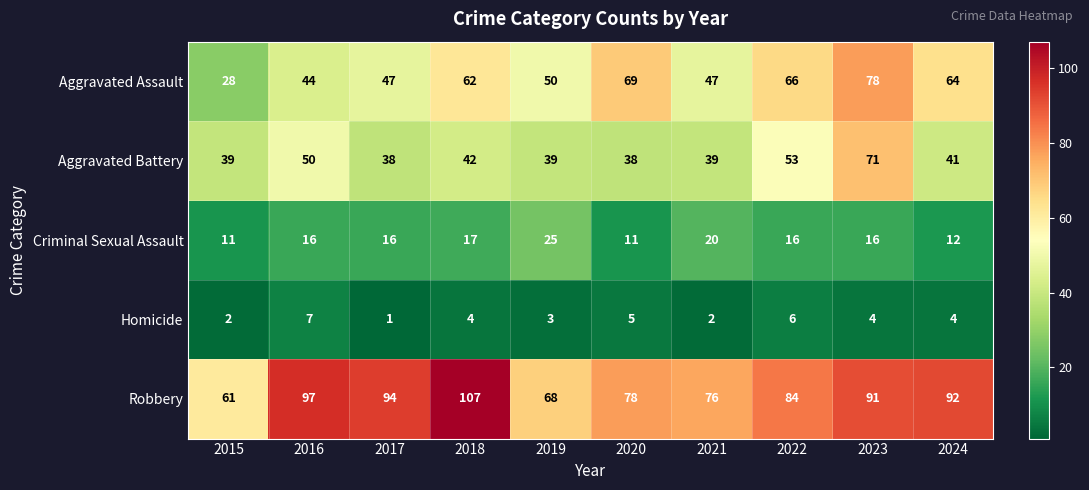

At which label is Aggravated Battery closest to 54?

2022